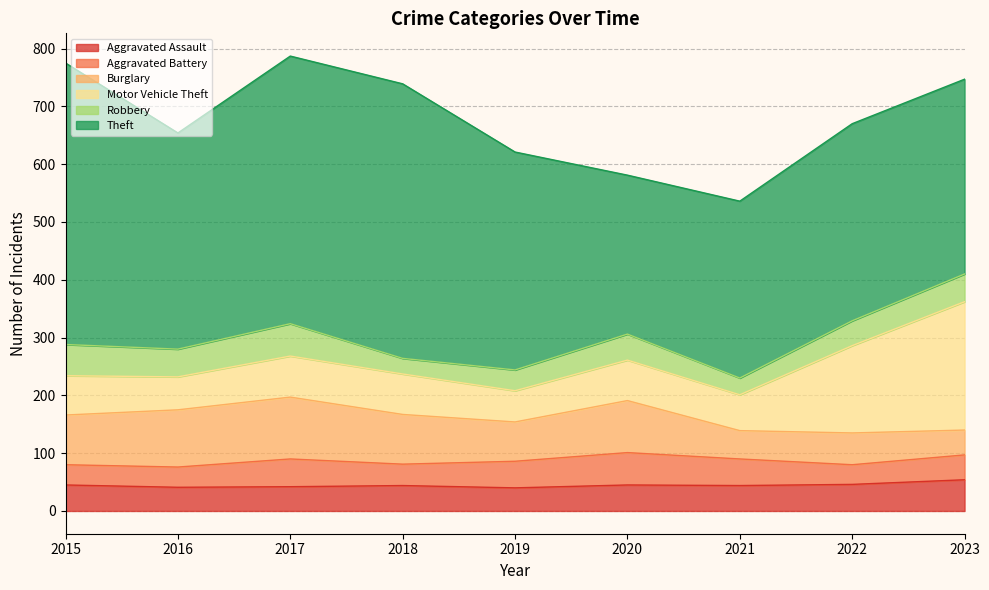

What is the approximate value of Theft at 2020, to the nearest 10?

280